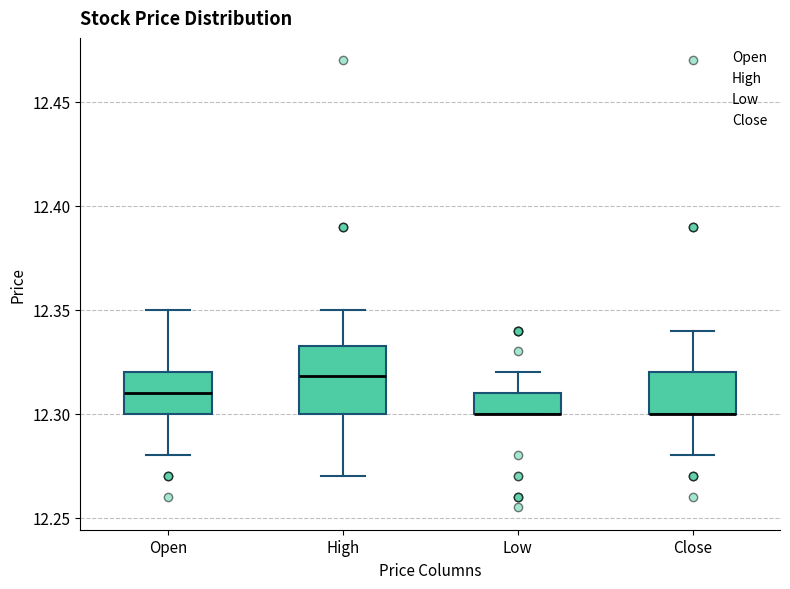

Reading left to right, transcribe this box plot: for each box, give where its median line is, the range the box spans, and where its two whiskers end, as read against the y-axis. The values are not printed on the chart, so give them approximately, as read against the axis.

Open: median 12.310, box 12.300 to 12.320, whiskers 12.280 to 12.350
High: median 12.320, box 12.300 to 12.335, whiskers 12.270 to 12.350
Low: median 12.300 (drawn on the box's lower edge), box 12.300 to 12.310, whiskers 12.300 to 12.320
Close: median 12.300 (drawn on the box's lower edge), box 12.300 to 12.320, whiskers 12.280 to 12.340